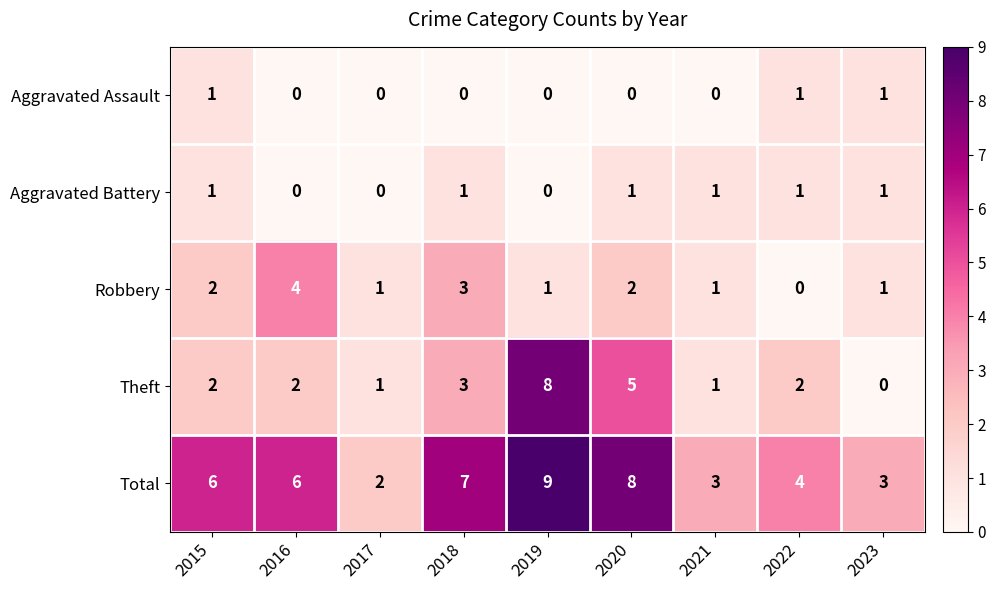

What is the average value of the Theft series?

3